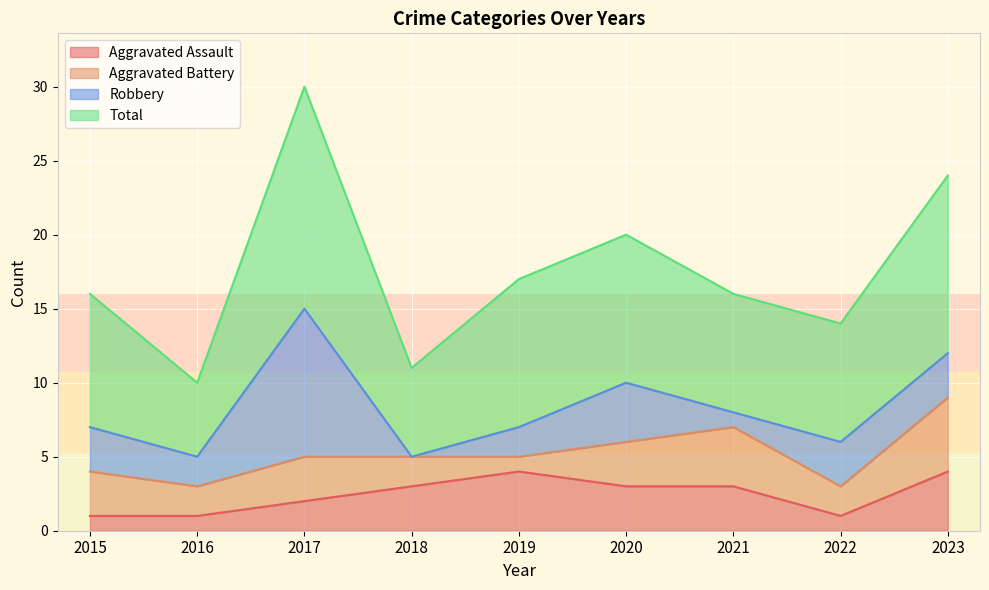

Between 2017 and 2019, which series saw the biggest shift?

Total